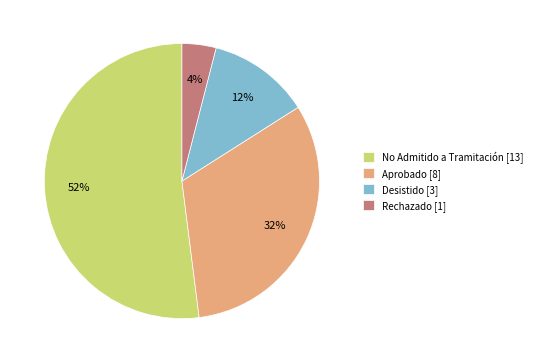

What is the ratio of the value at Aprobado [8] to the value at No Admitido a Tramitación [13]?

0.6